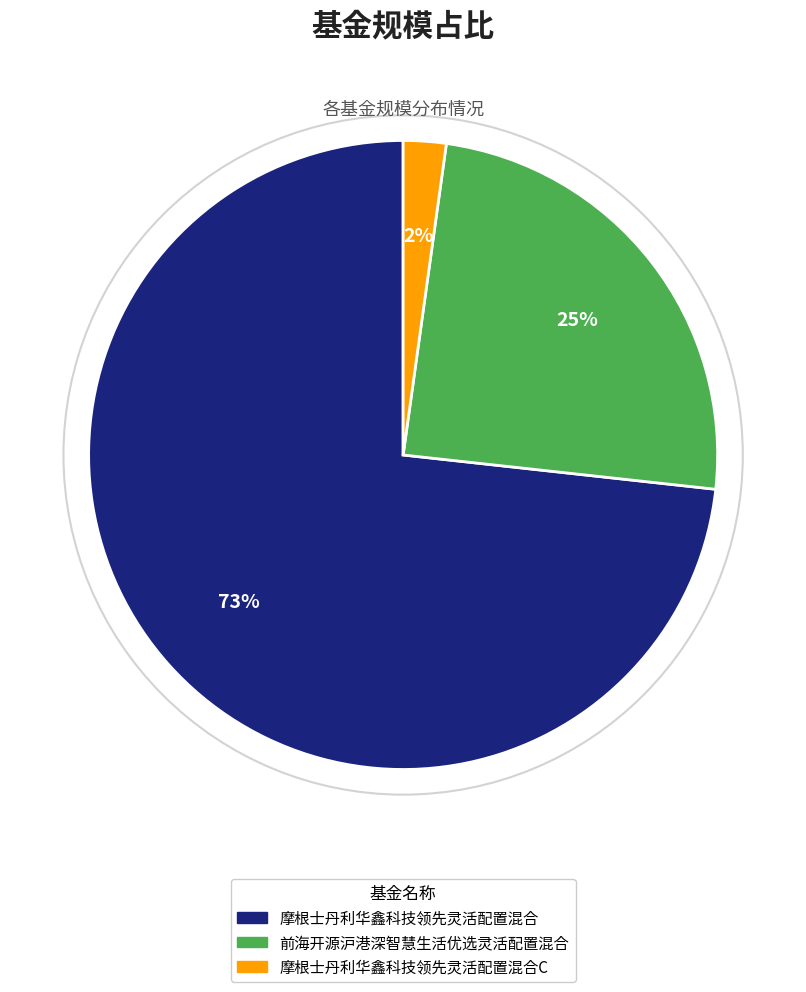

To the nearest percent, what is the difference between the largest and smallest slice percentages?

71%